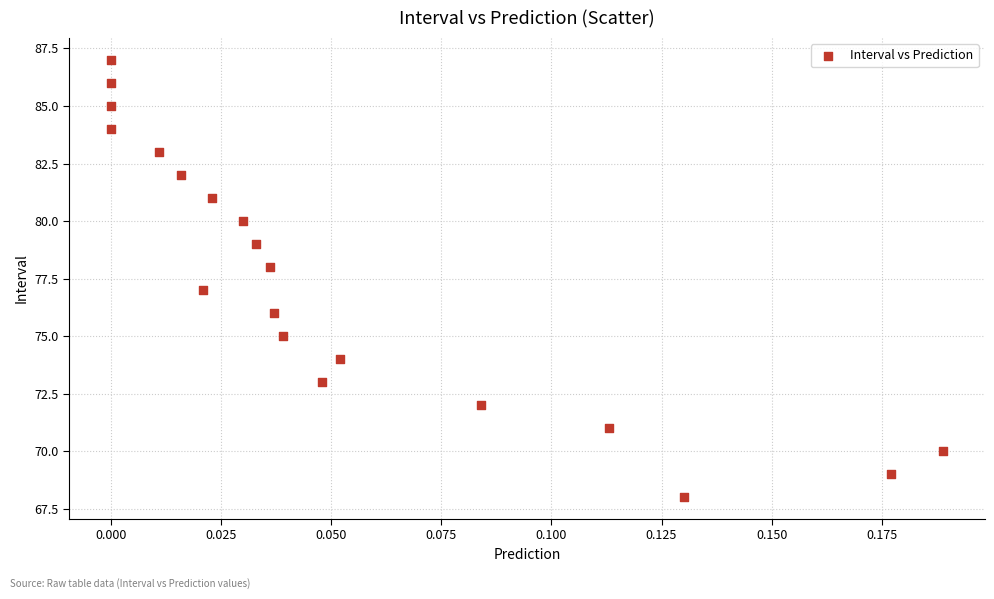

Count the number of points in this scatter plot.

20